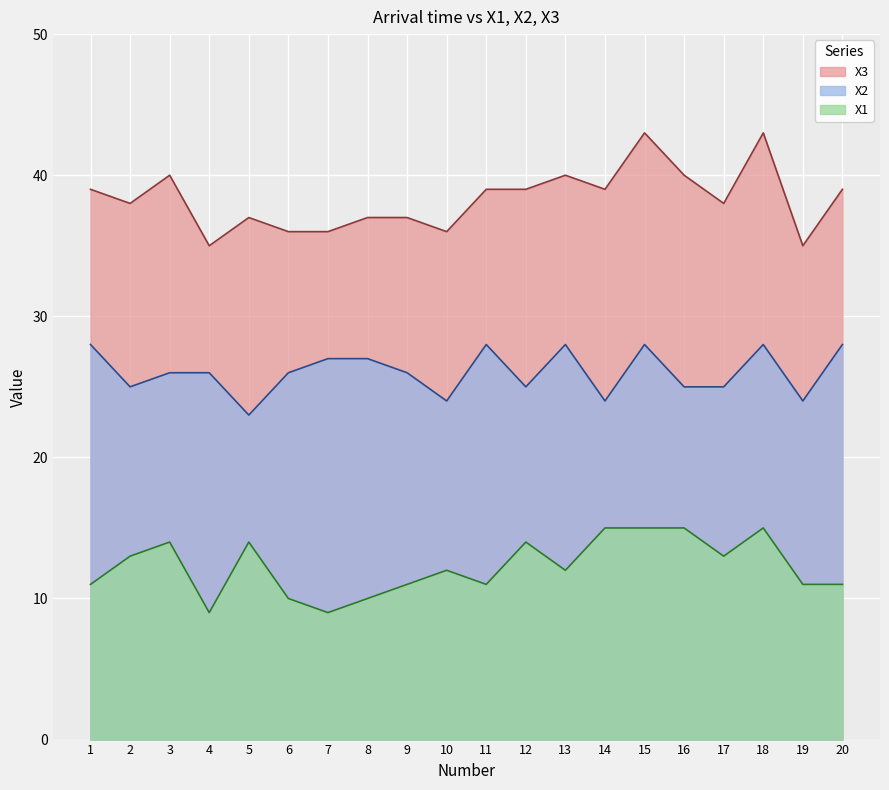

True or false: X1 and X3 intersect in this chart.

False